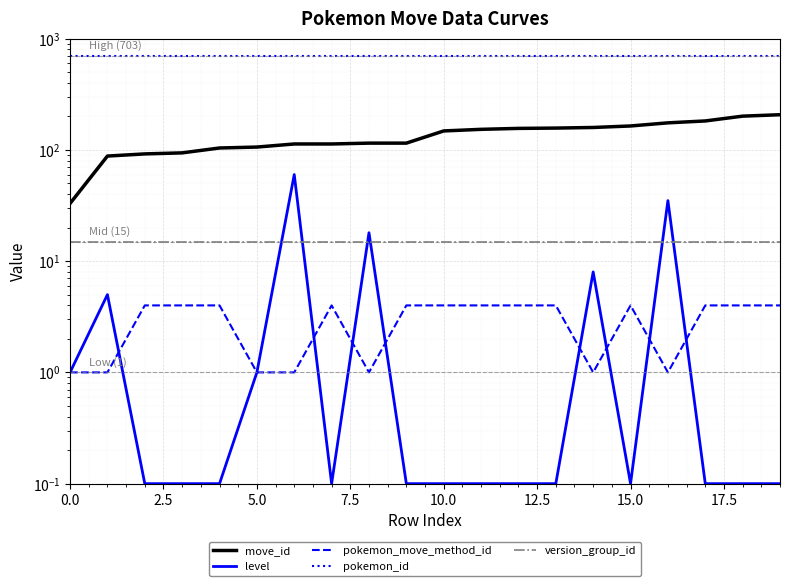

True or false: move_id and level intersect in this chart.

False